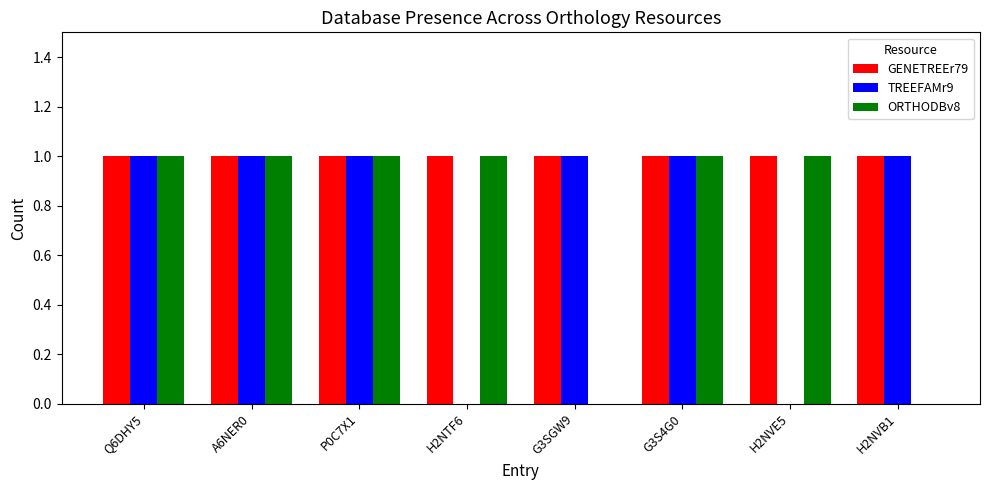

The ORTHODBv8 series shows 1 at Q6DHY5. True or false?

True